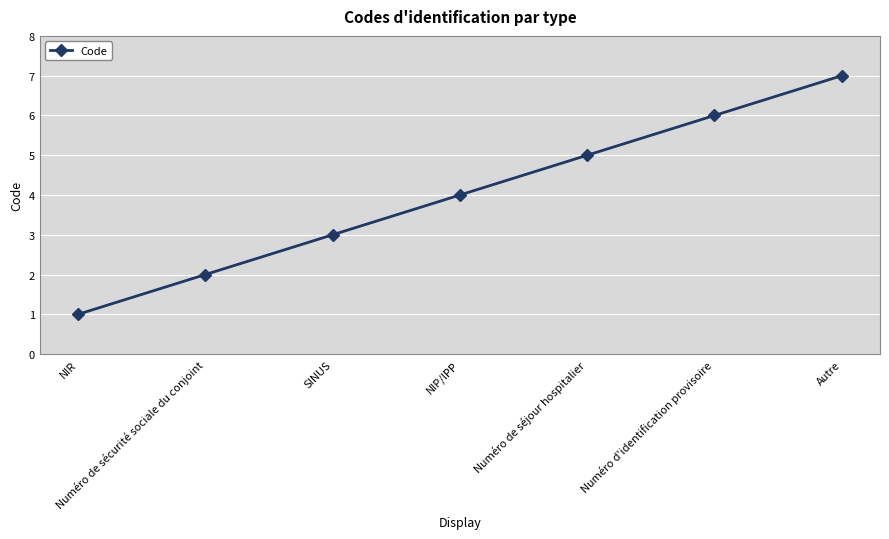

Is it true that the value at NIR is 0?

False